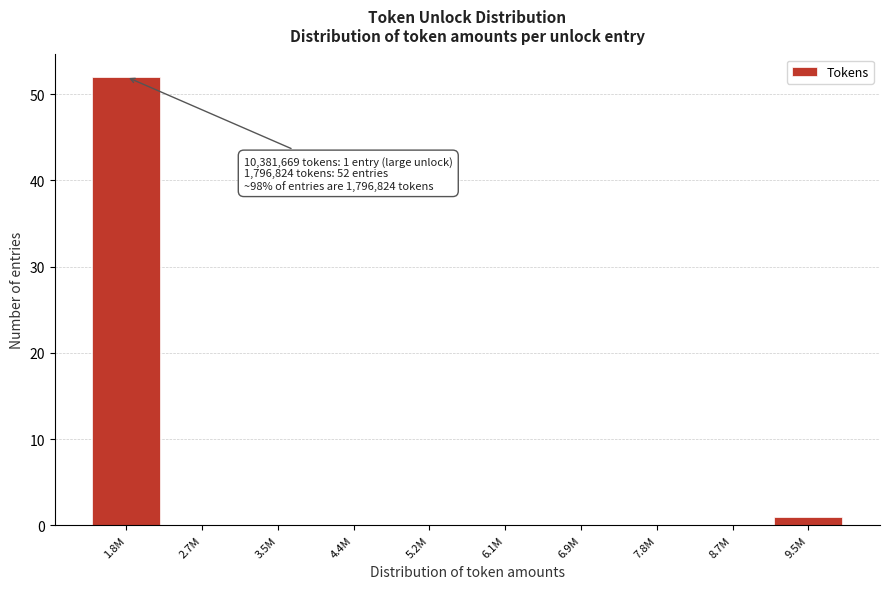

Reading right to left, list all the values displayed in this chart.

9.5M=1	8.7M=0	7.8M=0	6.9M=0	6.1M=0	5.2M=0	4.4M=0	3.5M=0	2.7M=0	1.8M=52